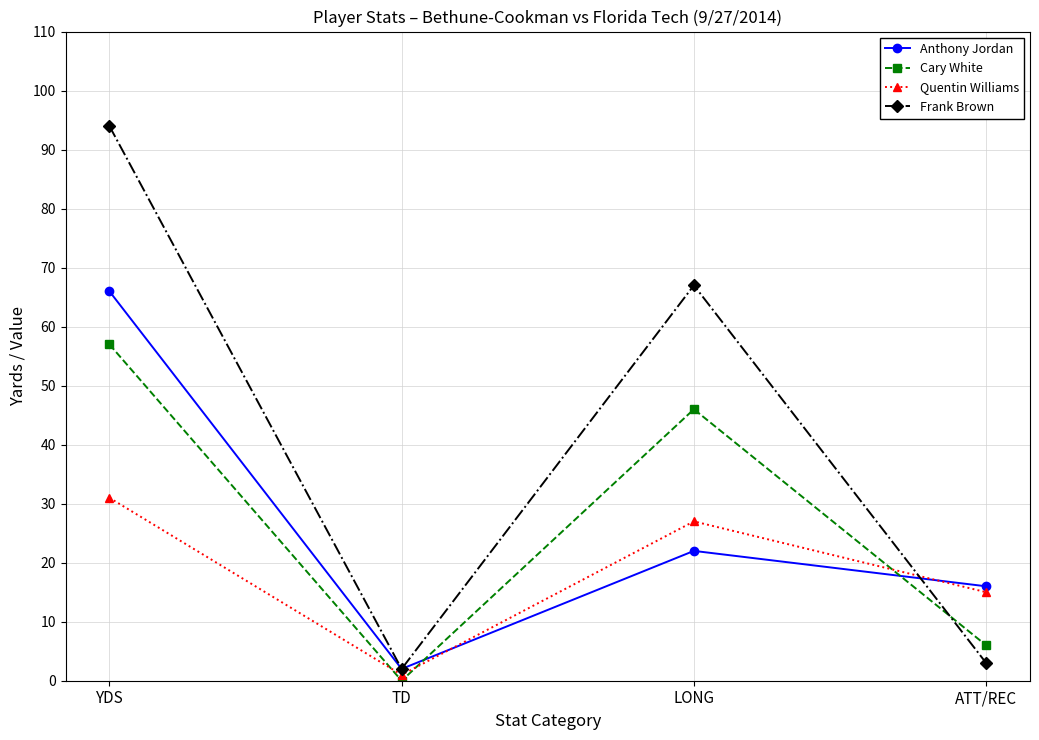

What is the total value across all series at ATT/REC?

40